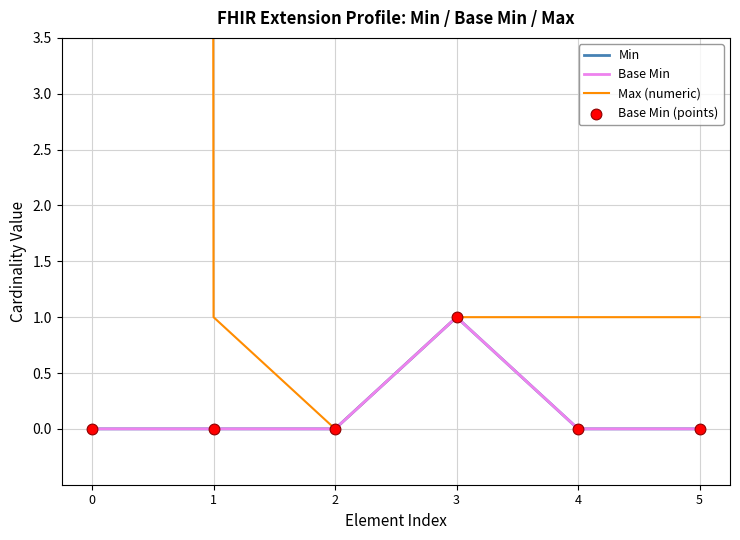

Which series reaches the minimum Y coordinate?

Min